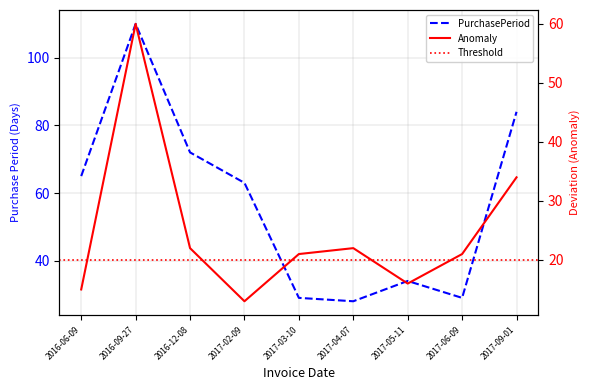

At which category does the chart reach its peak across all series?

2016-09-27